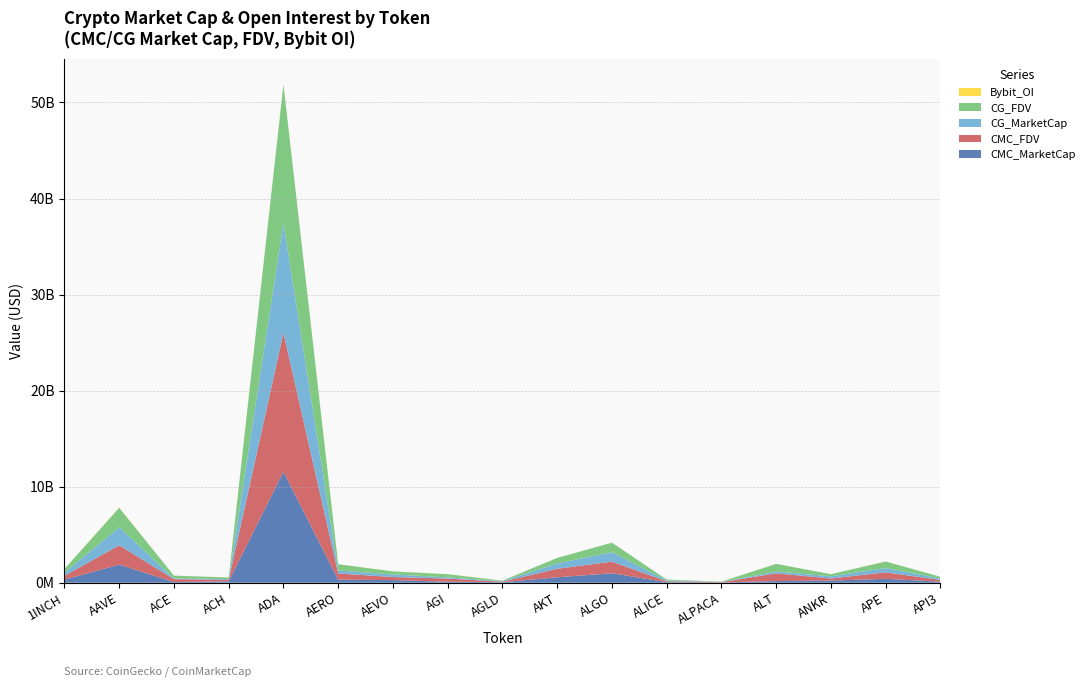

Reading left to right, list all the values displayed in this chart.

CMC_MarketCap: 326778949	1882757526	72483205	133910082	11553640961	314640687	274892964	102928985	53925233	566168068	990135642	61456966	26431736	178828752	221889745	406546035	110899854
CMC_FDV: 389847602	2017828122	298464598	165465633	14457857235	651191318	315830654	334912101	53925233	885988584	1203435169	90493226	32927053	801033904	221889745	672092637	179913402
CG_MarketCap: 326490473	1882755432	72395591	81643126	11437135284	313389602	274752012	117283147	53940992	564130352	988987147	83445091	26402183	184785868	222204874	455441415	149545091
CG_FDV: 389503450	2017826352	296700246	165146091	14434511725	648630004	315668710	331768788	53940992	566057087	988987147	90619104	26402183	799794559	222204874	675083180	180178129
Bybit_OI: 5623624	27890184	1530440	1362833	41051425	1183819	4503017	5282012	1056084	1696686	5513907	1887068	2147524	3716136	3241339	8684391	1535411